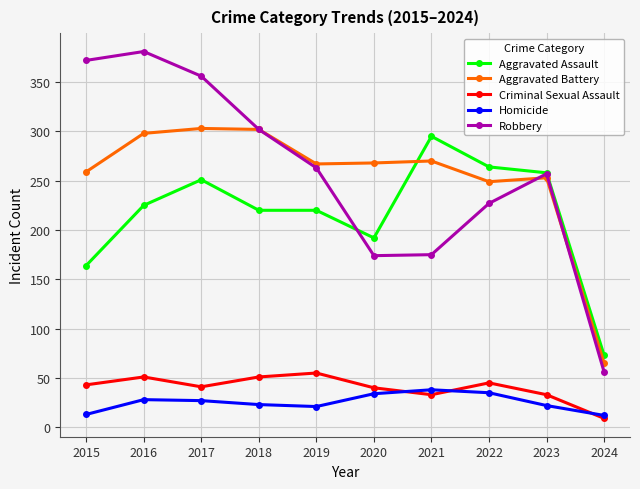

What is the total value across all series at 2015?

851